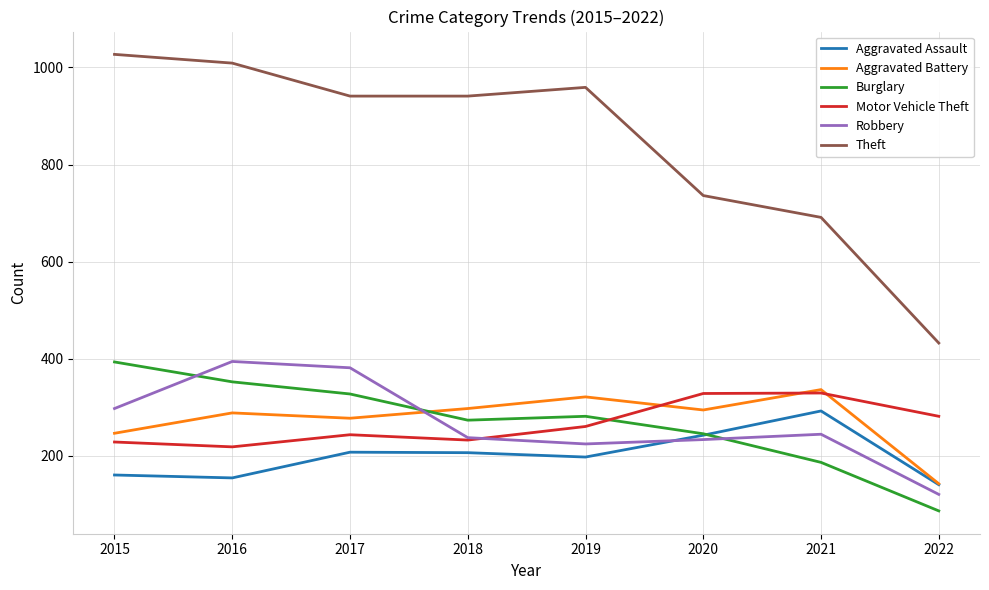

What is the total value across all series at 2015?

2351